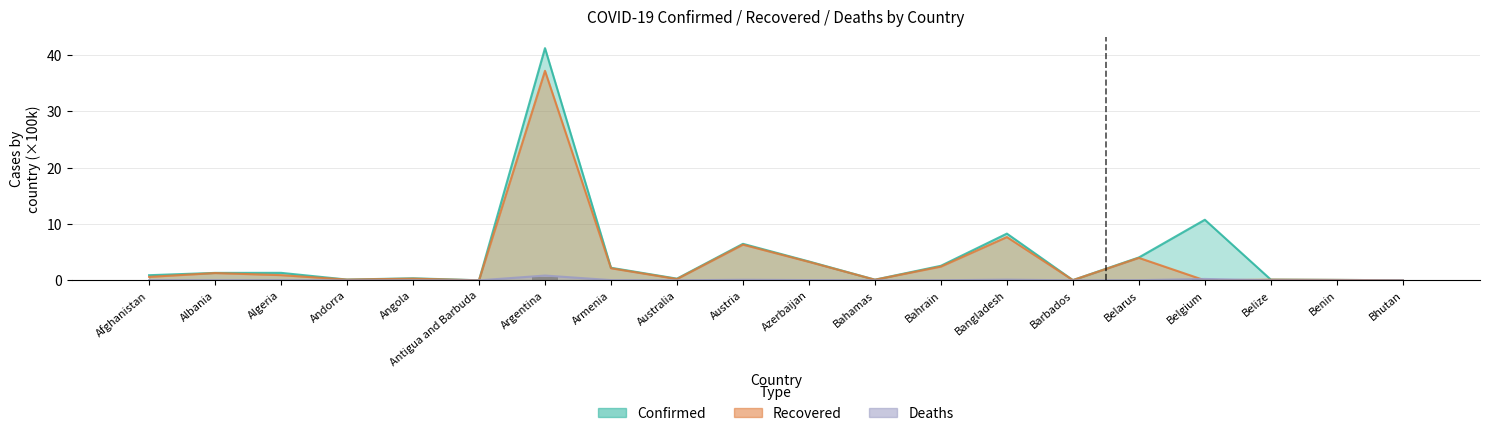

Is the value of Recovered at Antigua and Barbuda greater than the value of Deaths at Belgium?

No